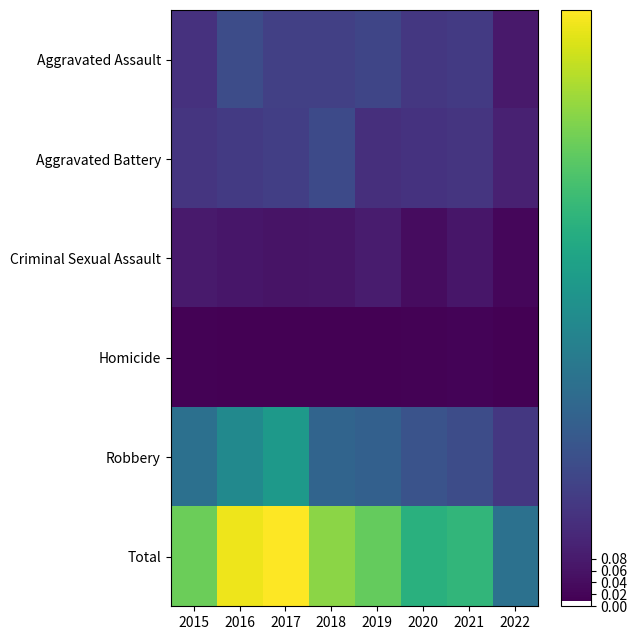

How many data points does each series have?

8